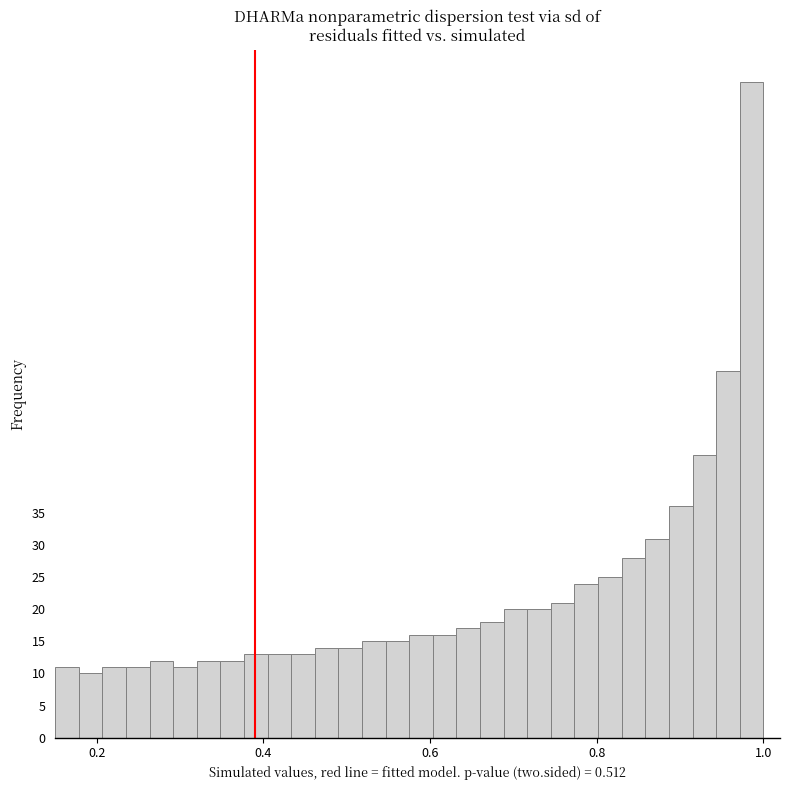

Around what value on the x-axis is the tallest bar? Give the approximate position of its centre, as read against the axis.

0.98